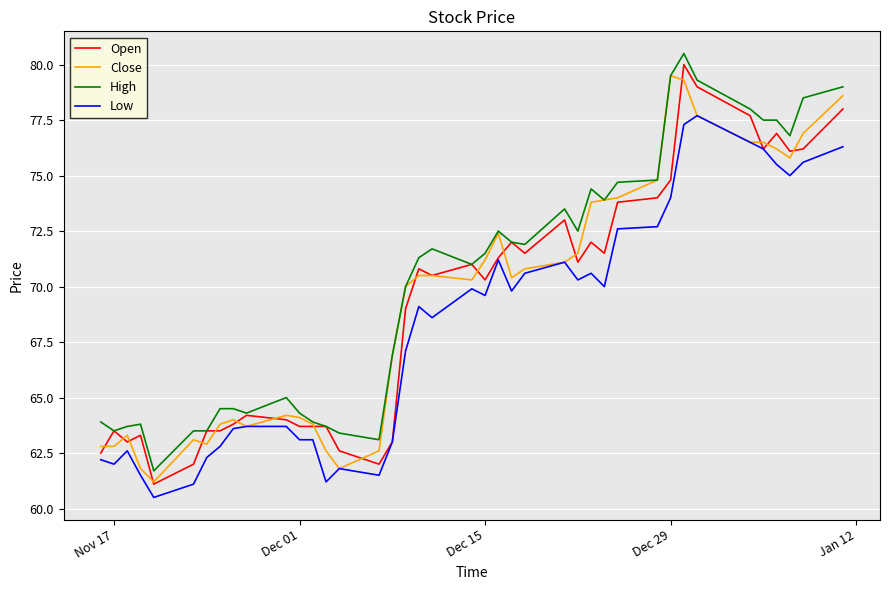

True or false: High and Low intersect in this chart.

False